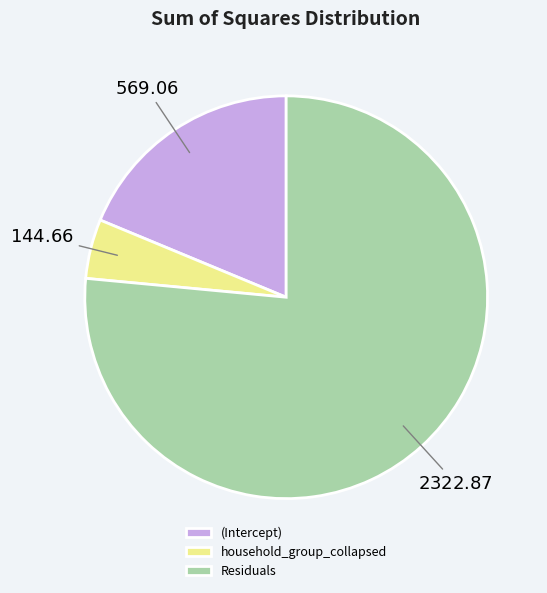

Combined, do (Intercept) and household_group_collapsed account for over 50%?

No